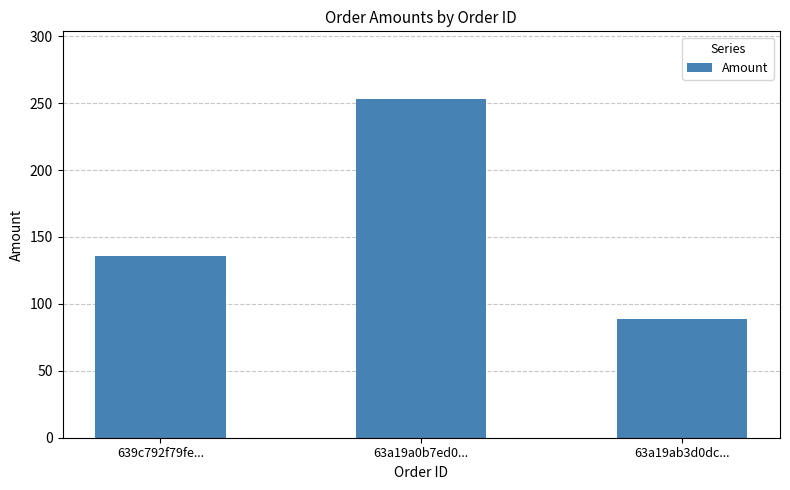

What is the smallest value displayed?

89